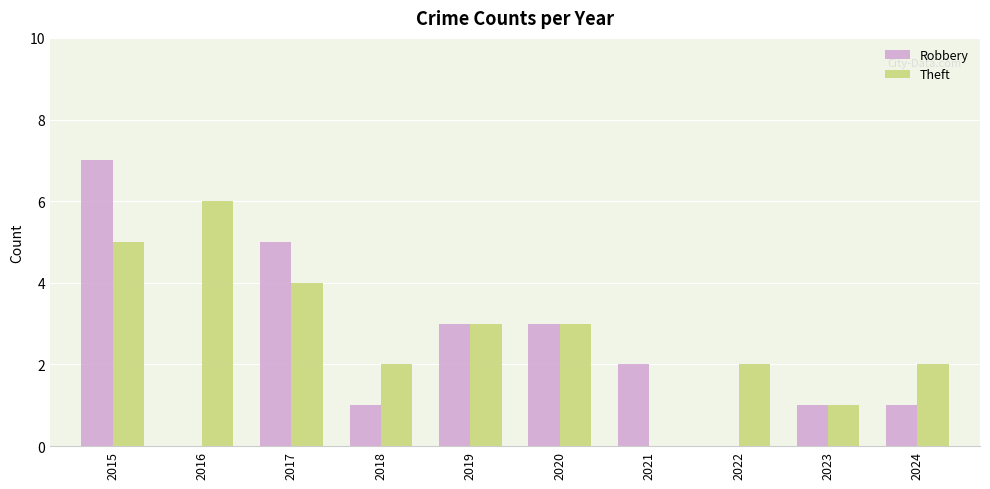

What are all the series names shown in the legend?

Robbery, Theft